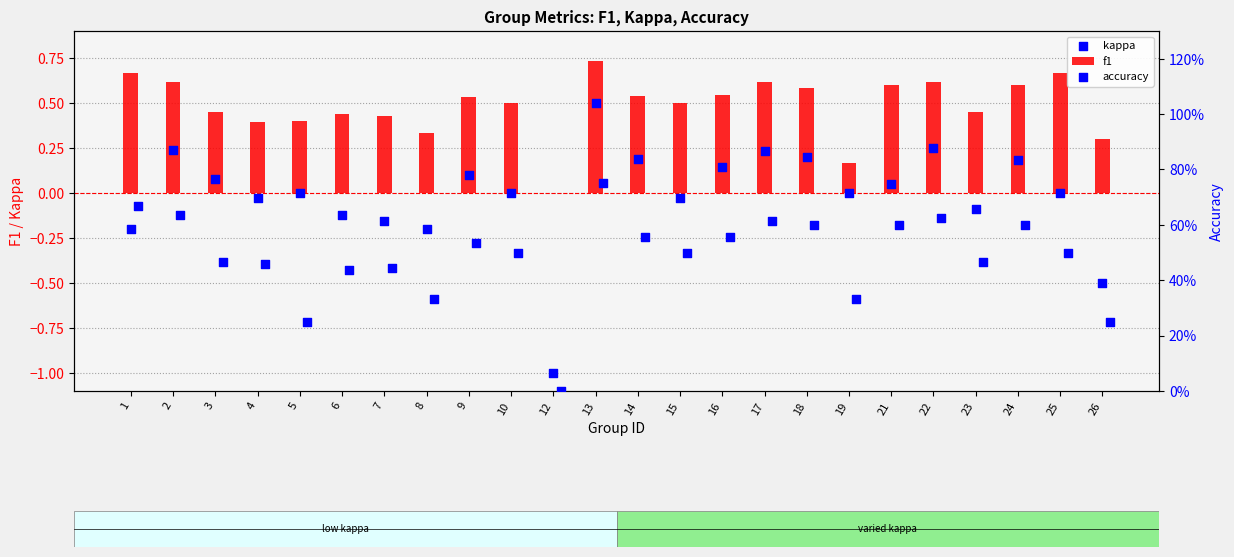

True or false: f1 has a value of 0.1 at 7.

False